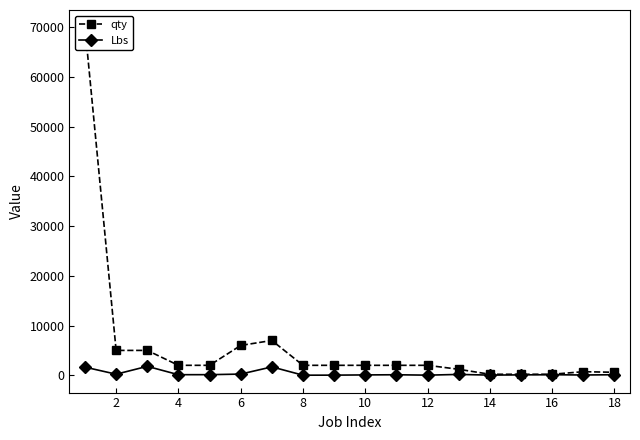

Reading left to right, what are all the values shown in this chart?

qty: 70000	5000	5000	2000	2000	6000	7000	2000	2000	2000	2000	2000	1200	200	200	200	716	600
Lbs: 1633	213	1795	114	118	236	1685	13	23	68	102	20	169	29	78	107	52	107